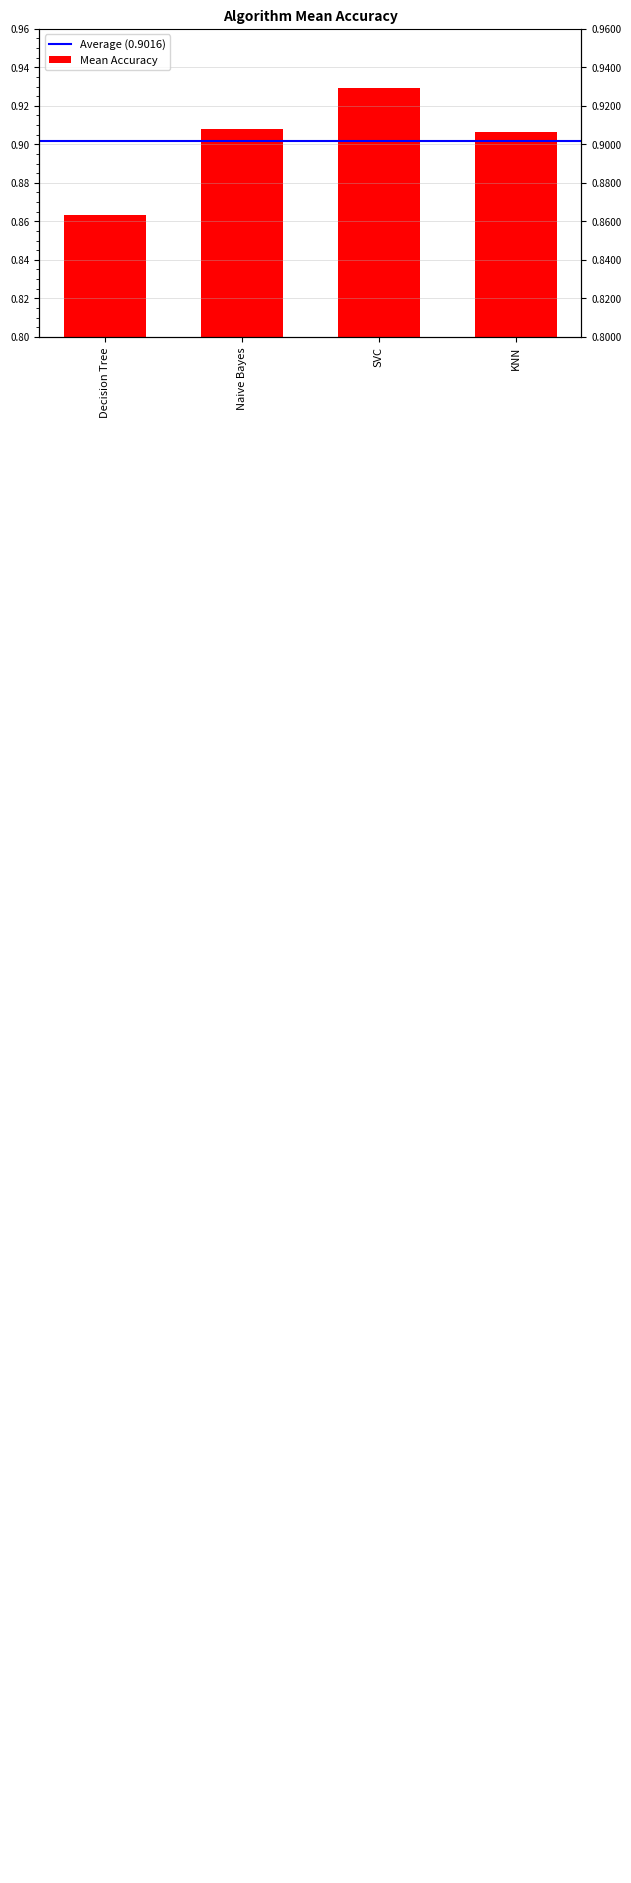

Are the bars horizontal?

No